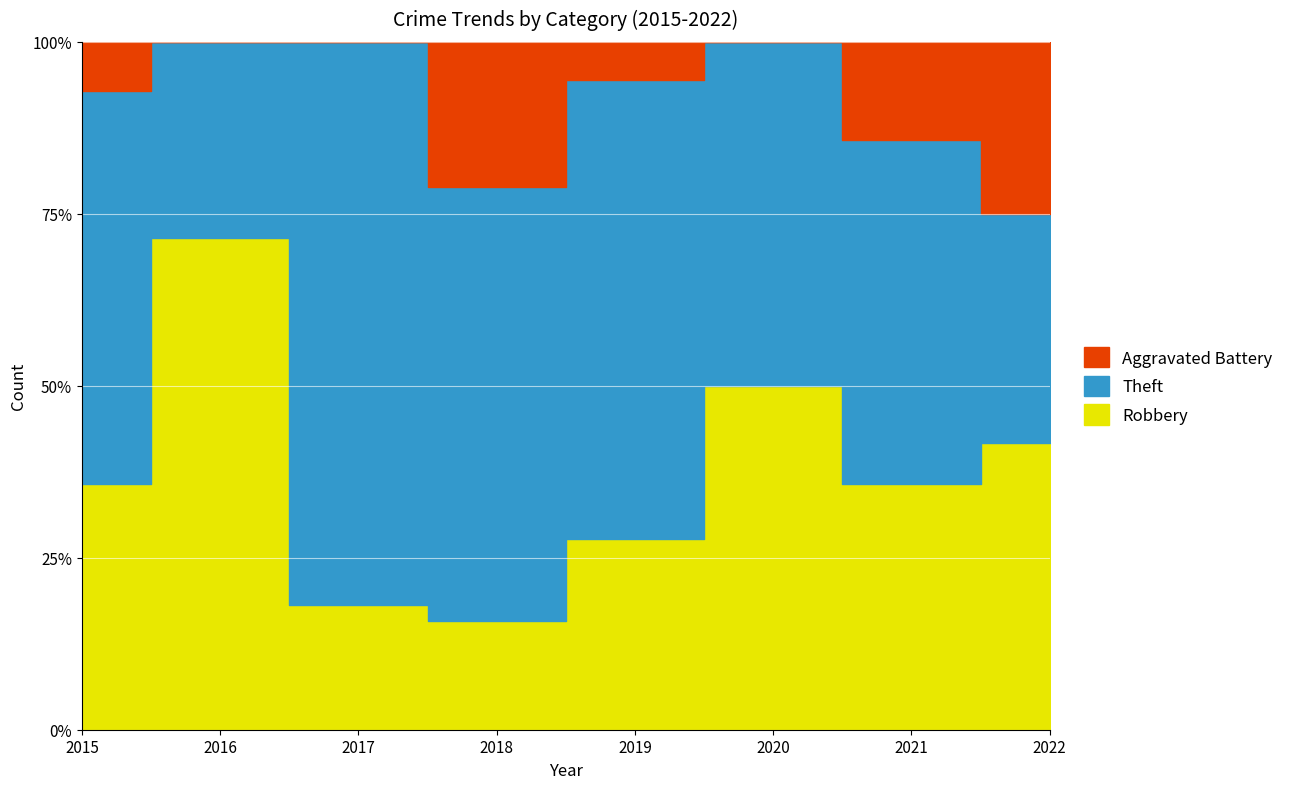

Which series has the largest range (max minus min)?

Theft